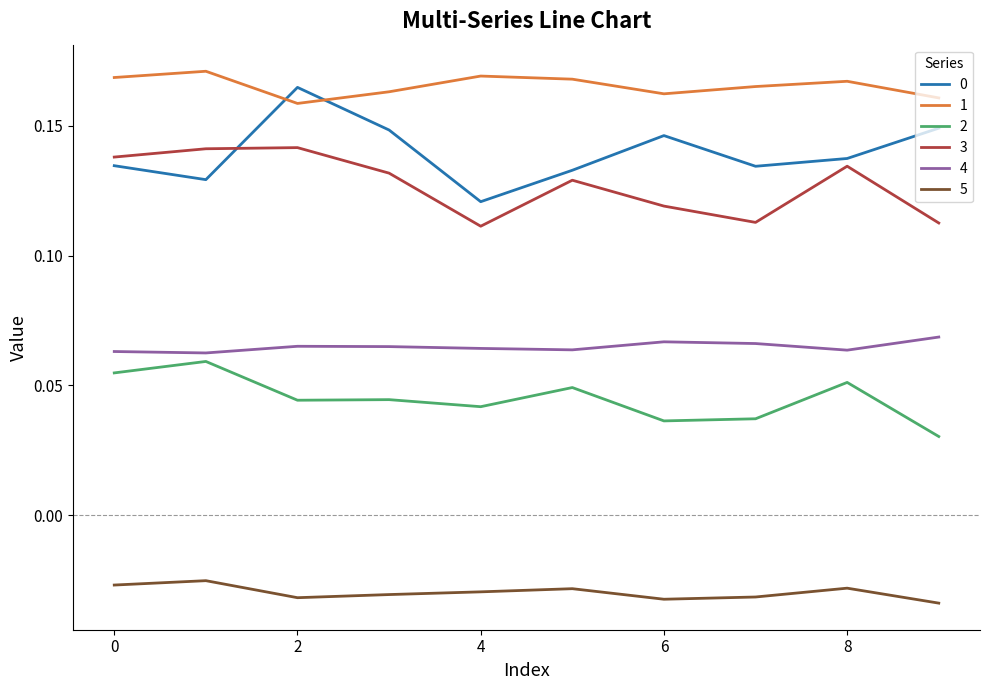

How many interior local valleys does the 3 series have?

2